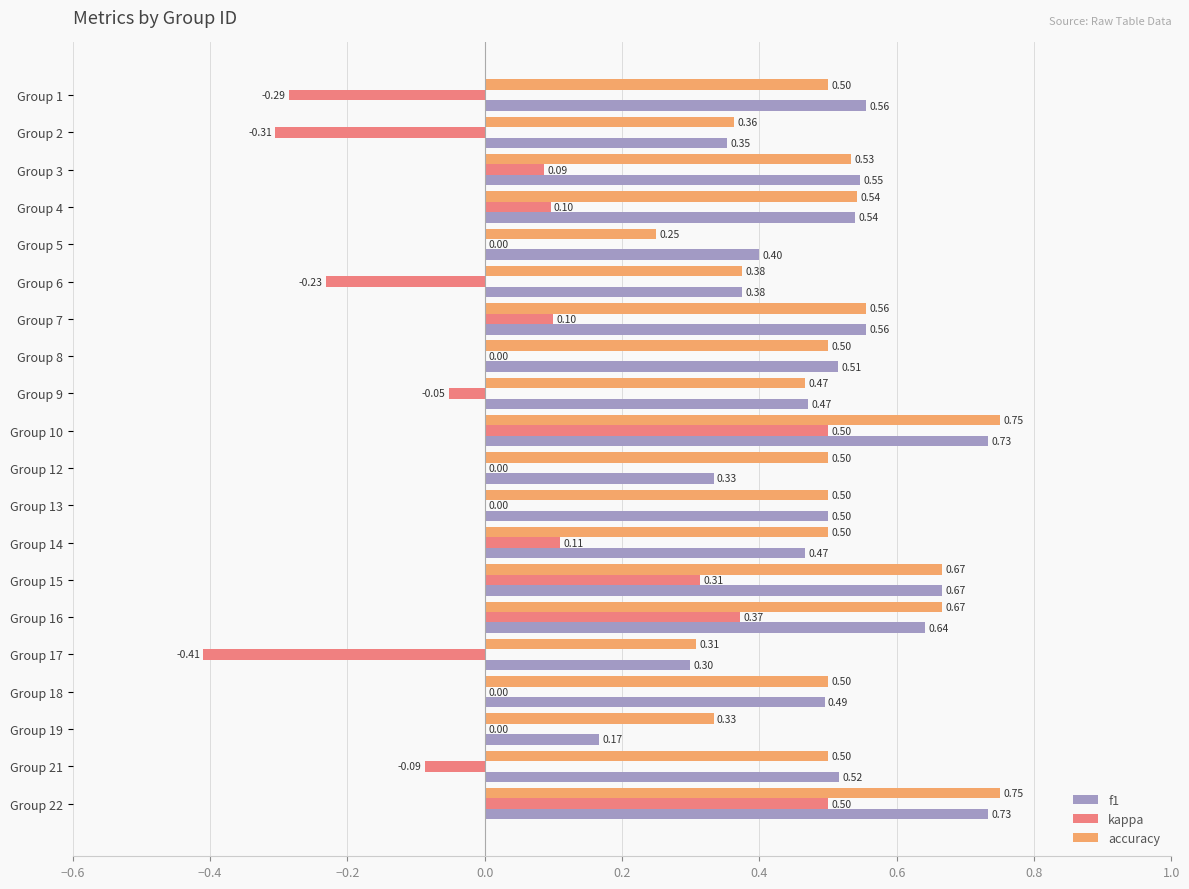

Which series has the largest total across all categories?

accuracy